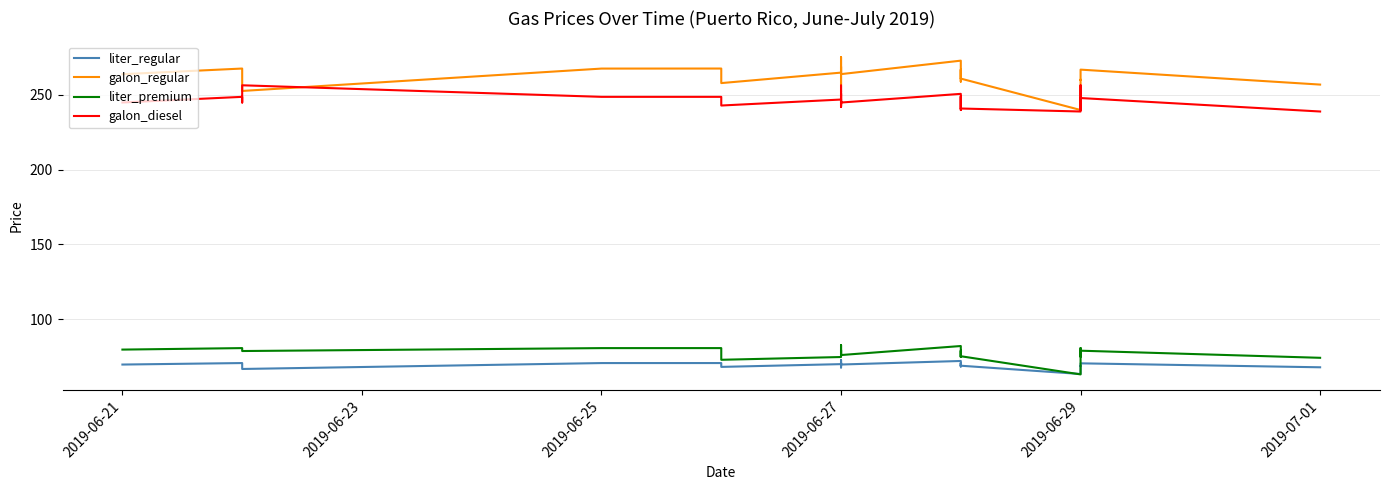

What is the minimum value for galon_diesel?

238.9